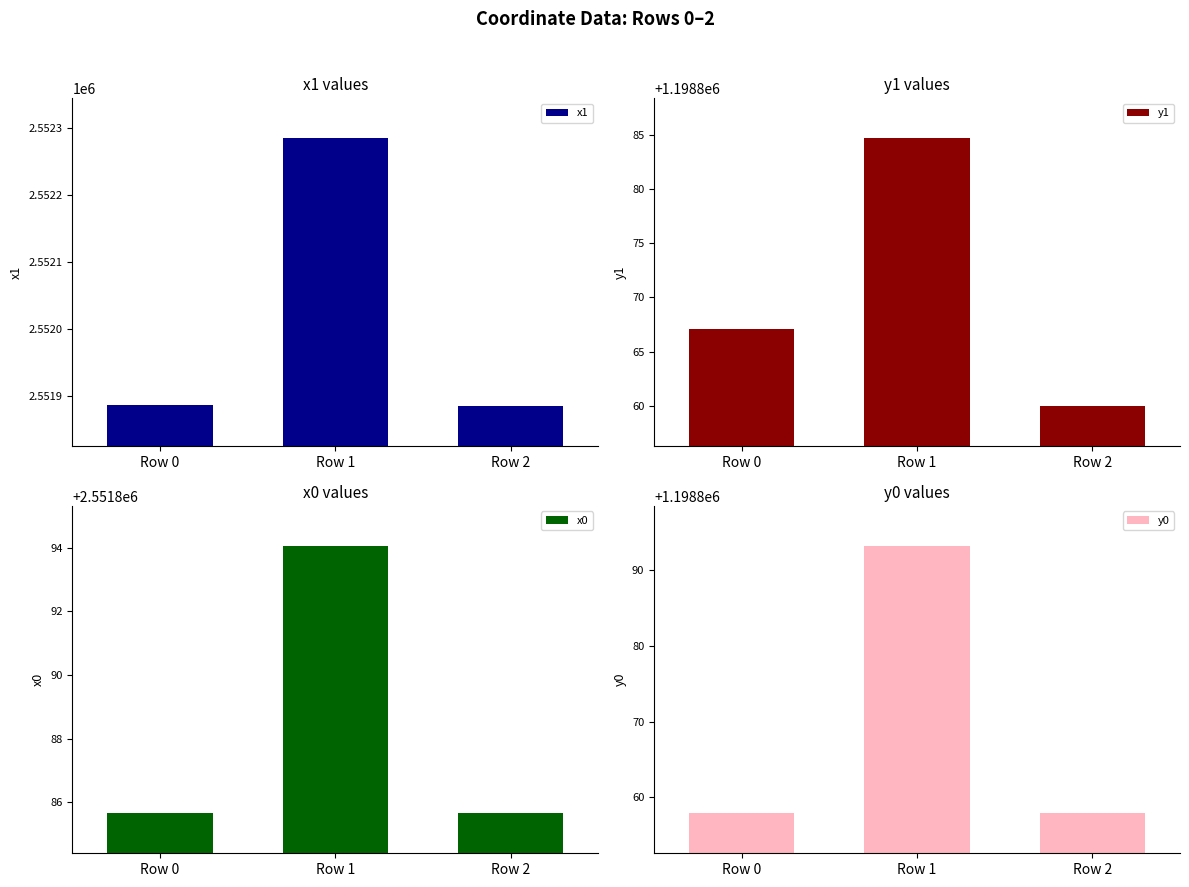

Rank the categories by y0 value from highest to lowest.

Row 1, Row 0, Row 2